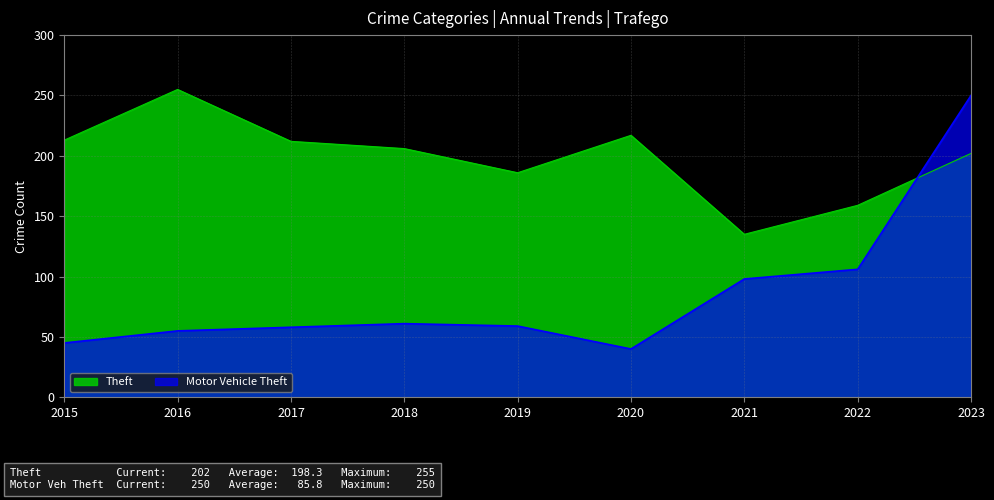

True or false: Motor Vehicle Theft has more than 1 interior local peaks.

False